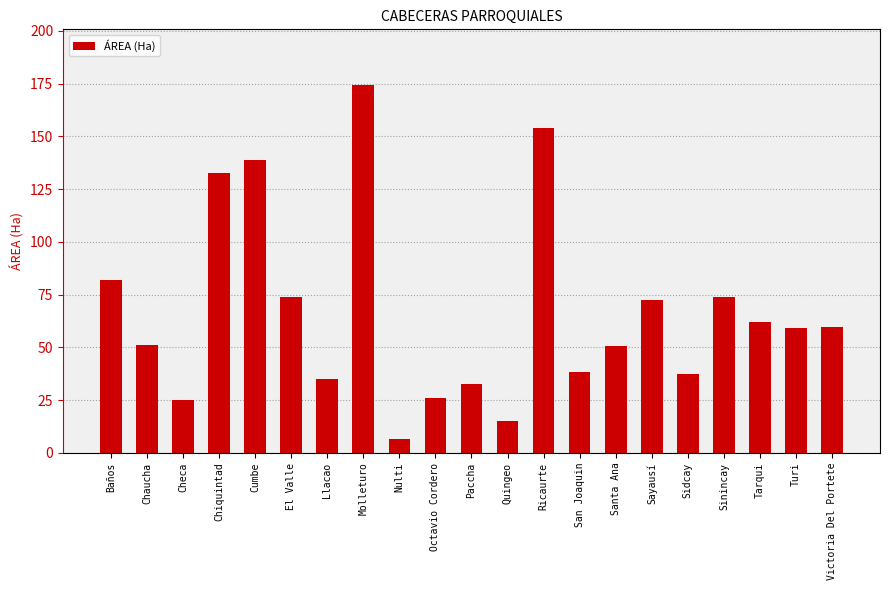

What is the value of the 1st bar from the left?

82.1